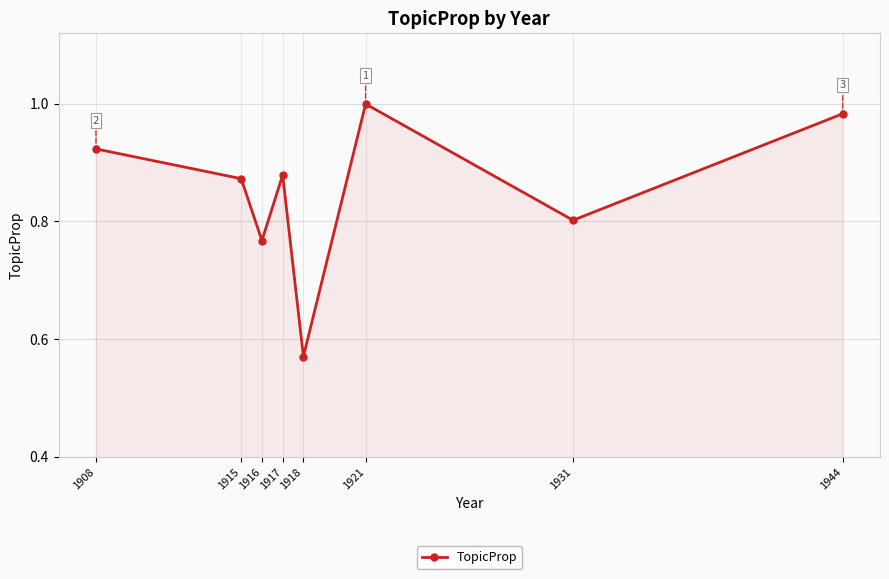

The value at 1908 is 0.4. True or false?

False